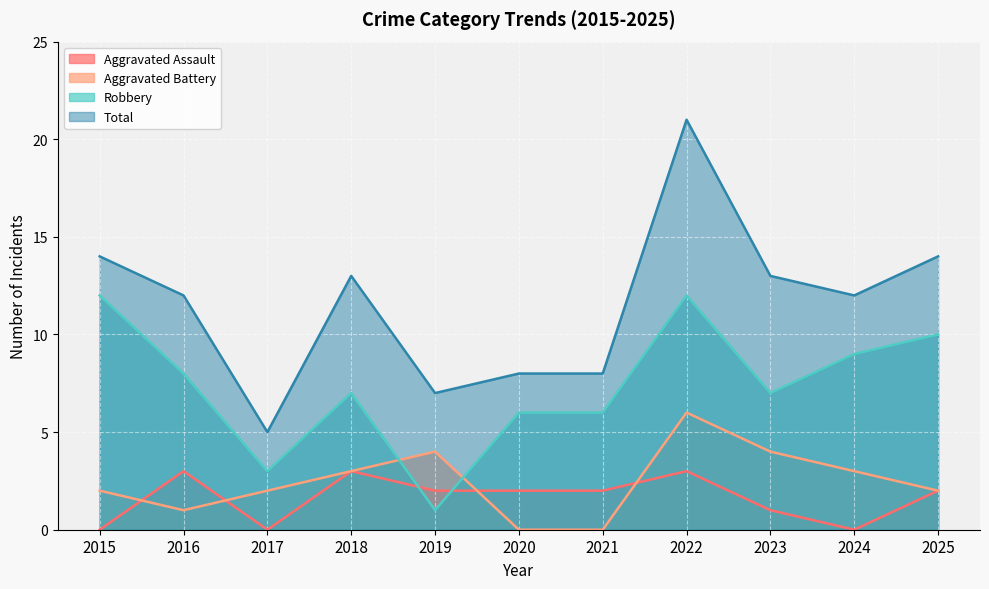

What are all the series names shown in the legend?

Aggravated Assault, Aggravated Battery, Robbery, Total